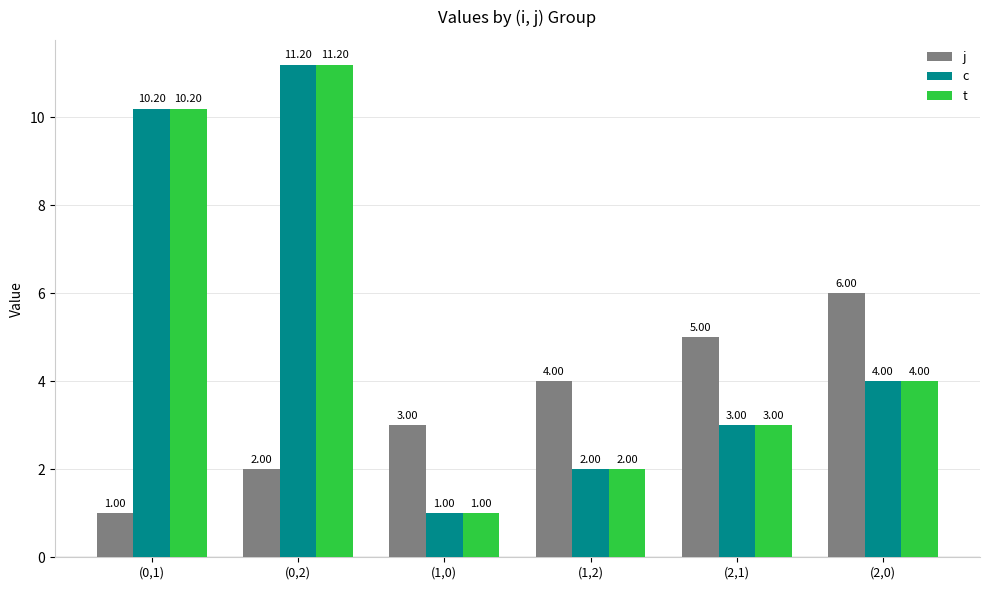

True or false: t has a value of 15.9 at (0,1).

False